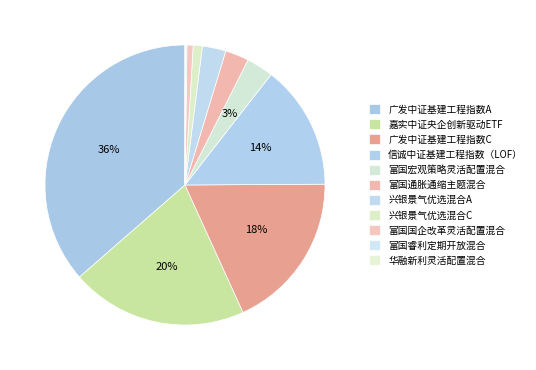

The 广发中证基建工程指数C slice represents 26% of the pie. True or false?

False